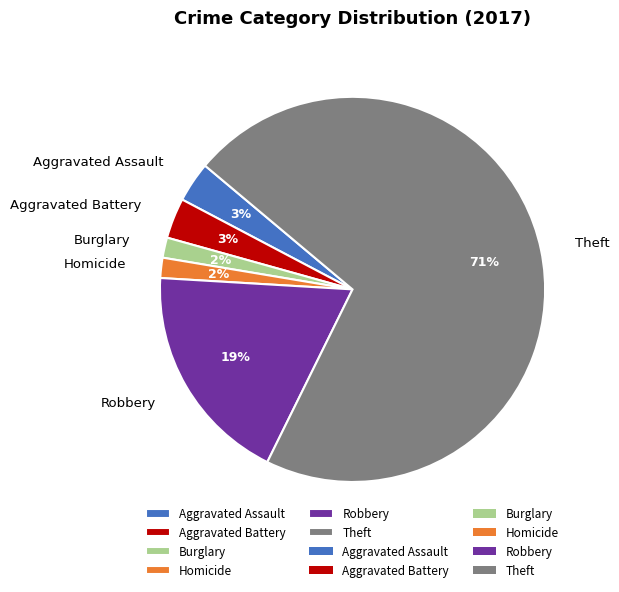

Combined, do Aggravated Assault and Aggravated Battery account for over 50%?

No